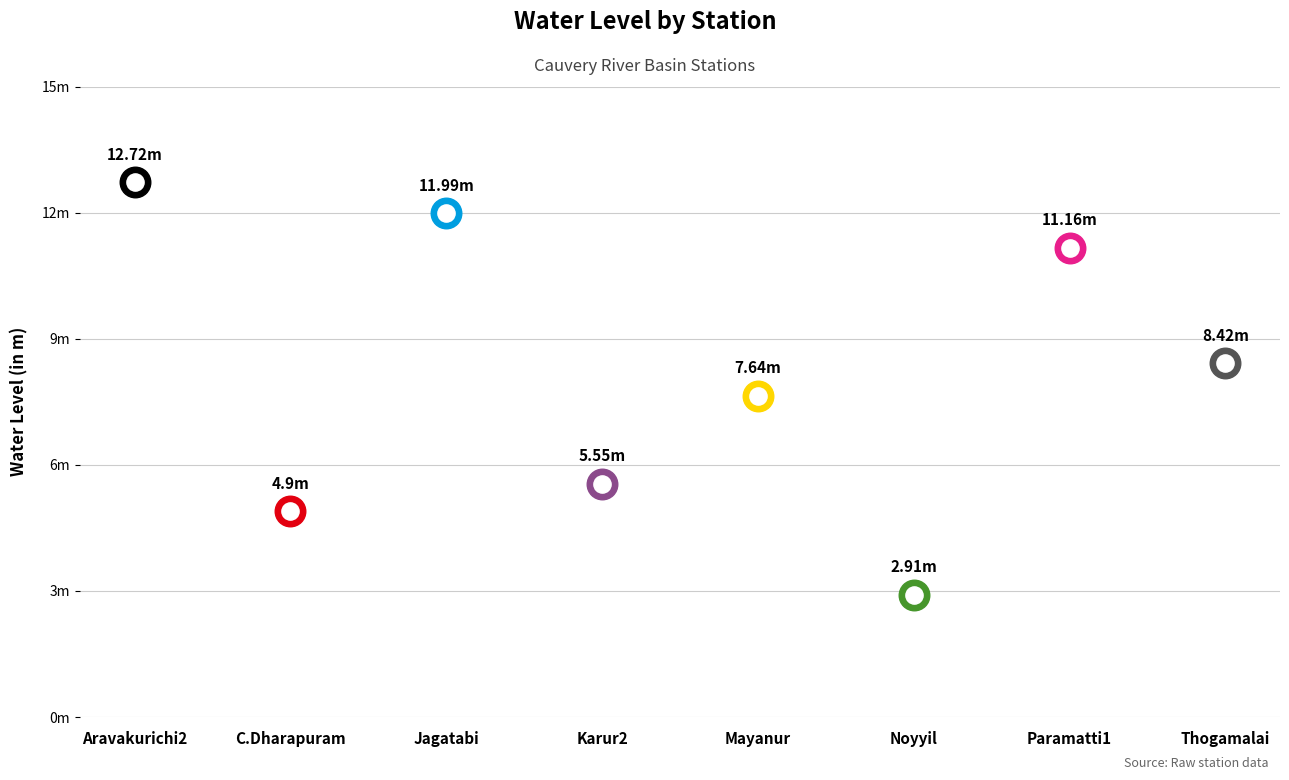

What is the ratio of the value at Karur2 to the value at Paramatti1?

0.5